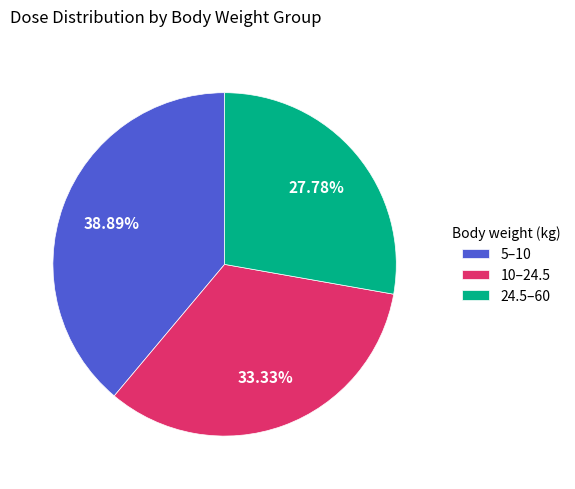

Is there a majority slice in this chart?

No